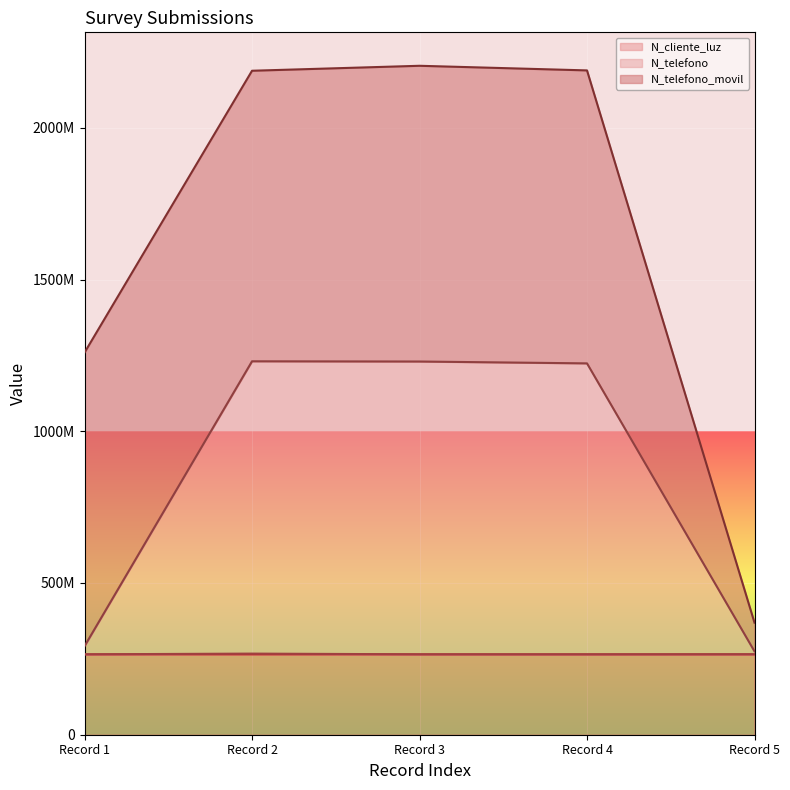

True or false: N_telefono and _id intersect in this chart.

False